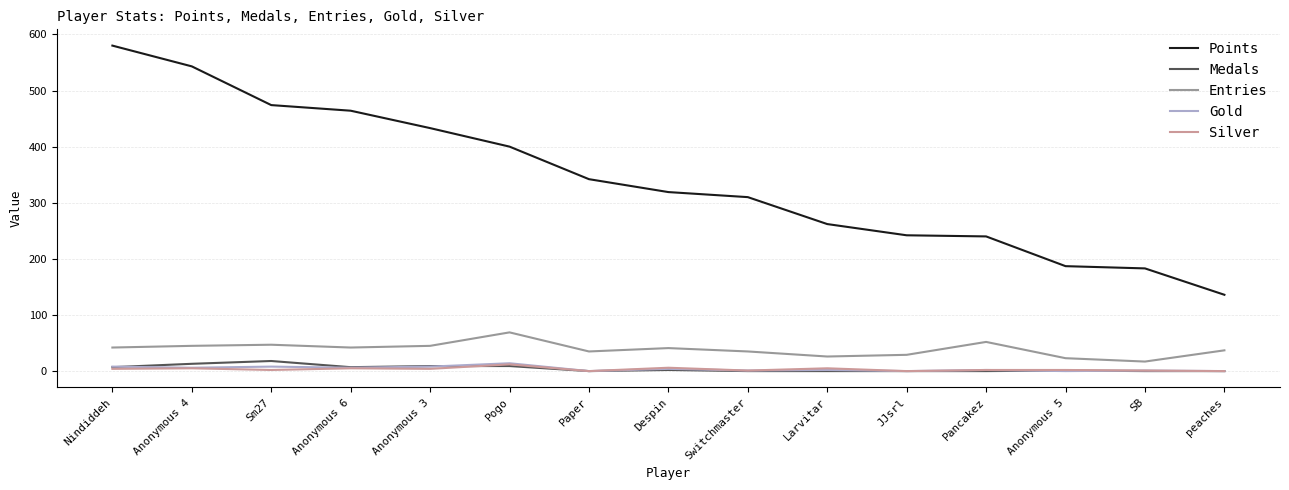

What position from the left is Pancakez?

12